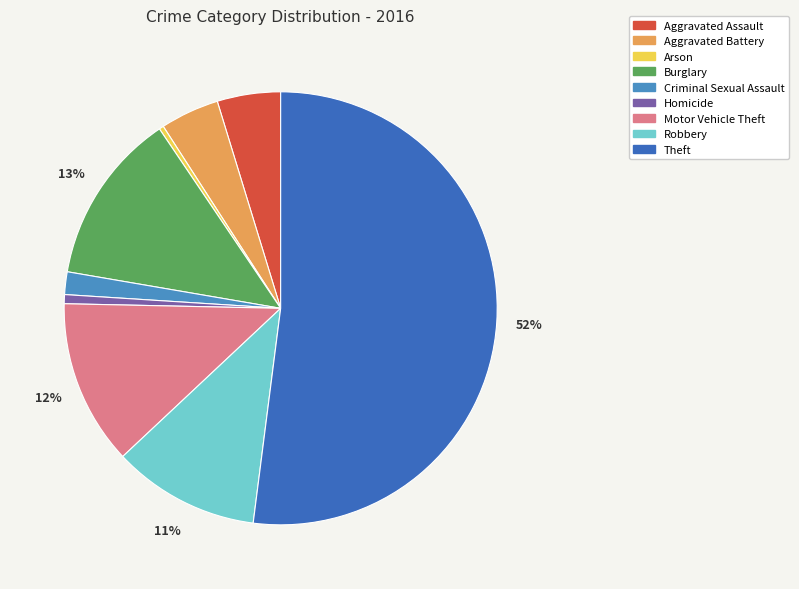

To the nearest percent, what percentage of the pie is Burglary?

13%